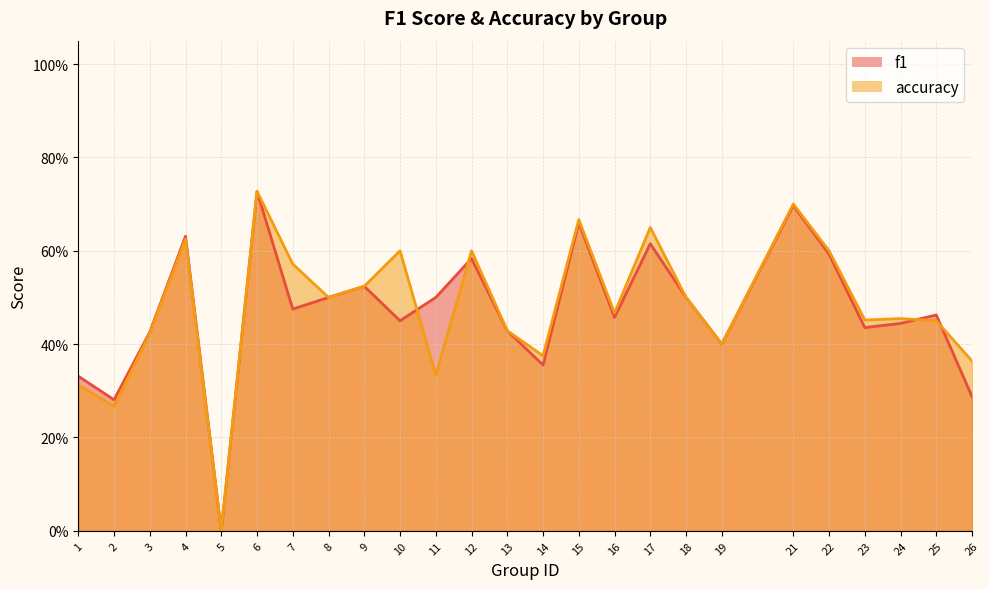

What is the value of the f1 point at the 13th from the left?

0.4